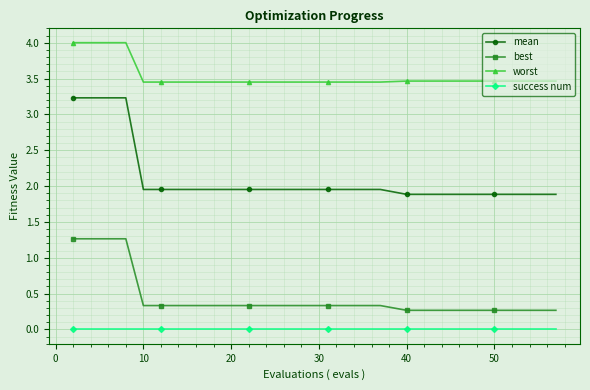

Does the chart display data point markers on the line(s)?

Yes